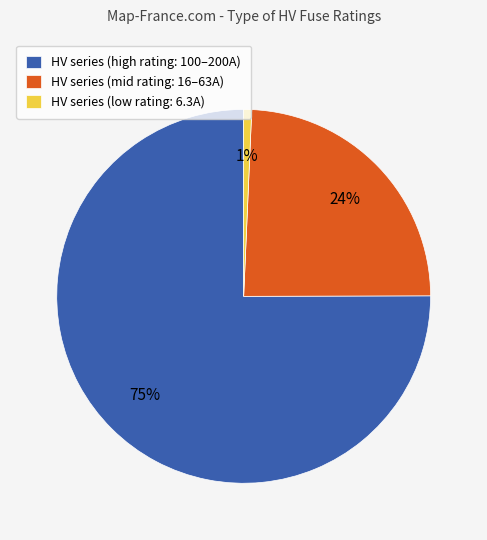

Which has a higher value, HV series (low rating: 6.3A) or HV series (high rating: 100–200A)?

HV series (high rating: 100–200A)